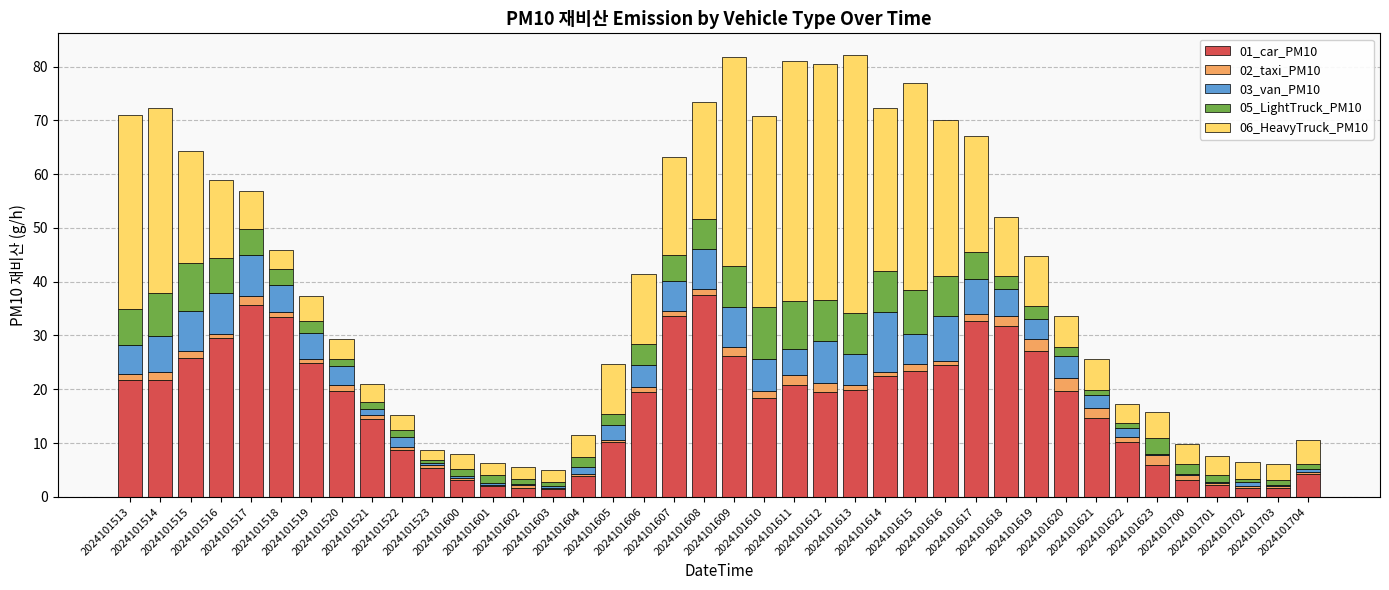

Are the bars horizontal?

No